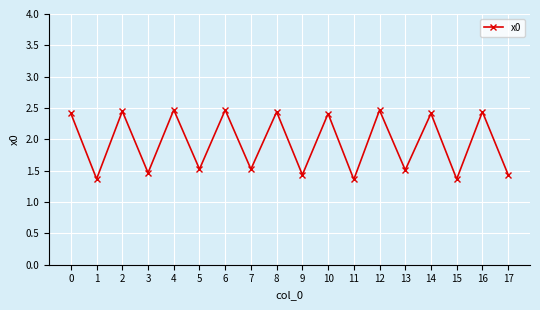

Is this an area chart (filled region under the line)?

No